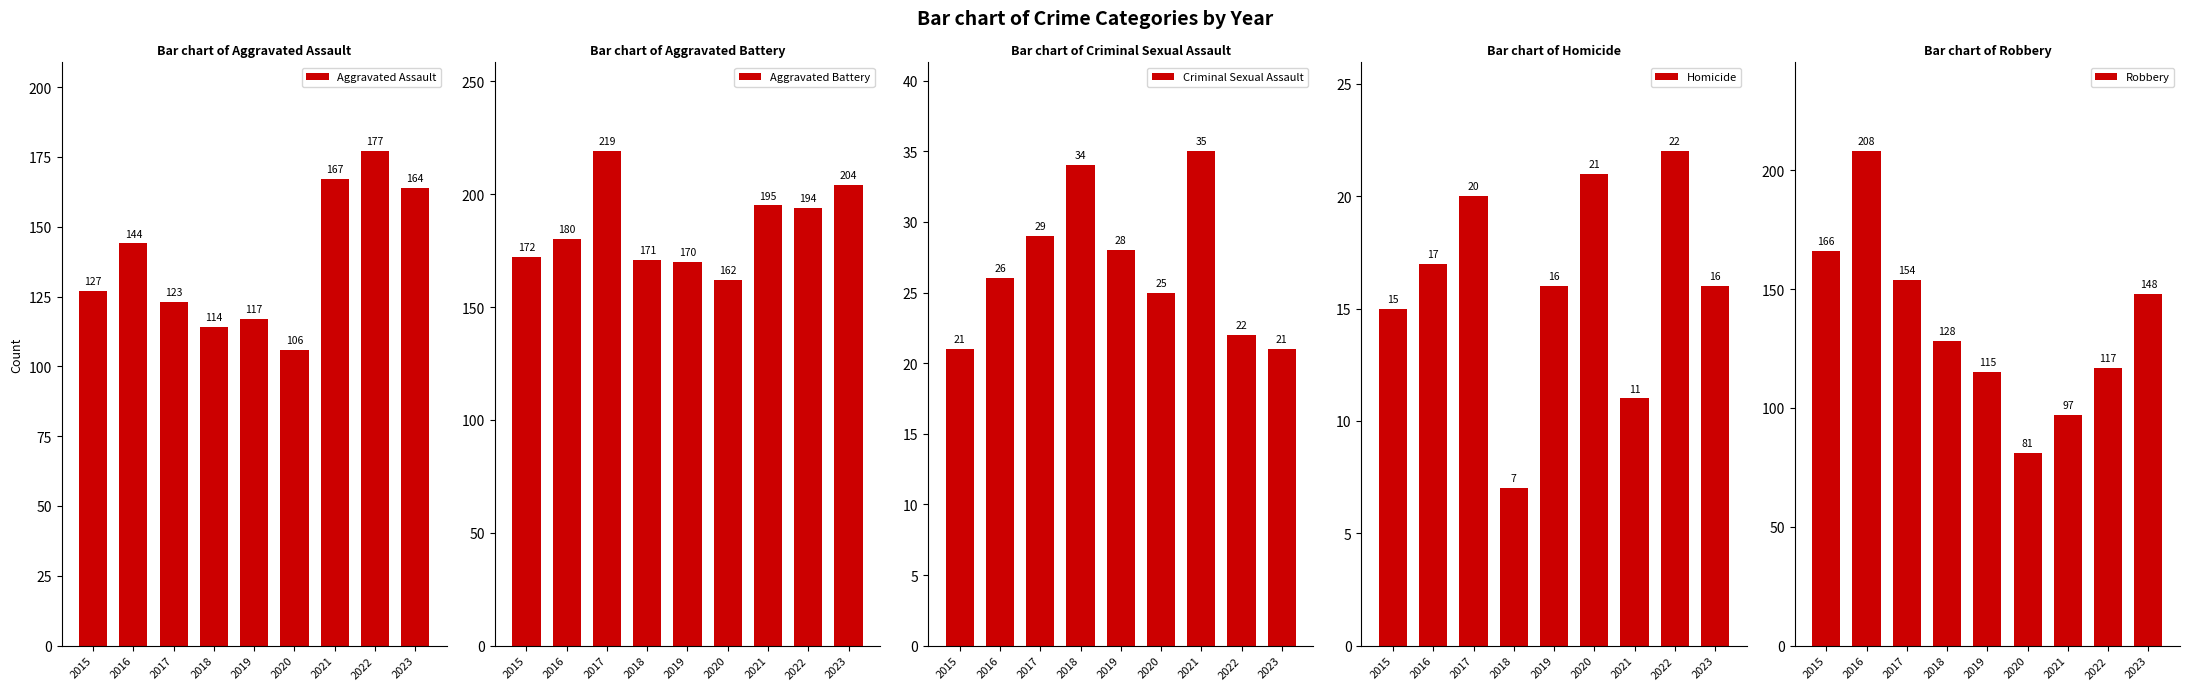

The Homicide series shows 7 at 2018. True or false?

True